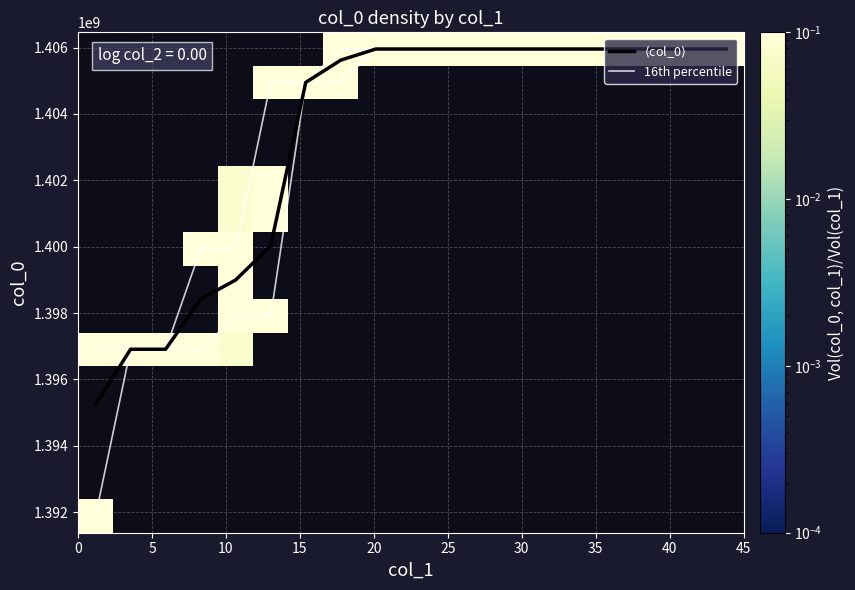

Which series has the largest range (max minus min)?

16th percentile